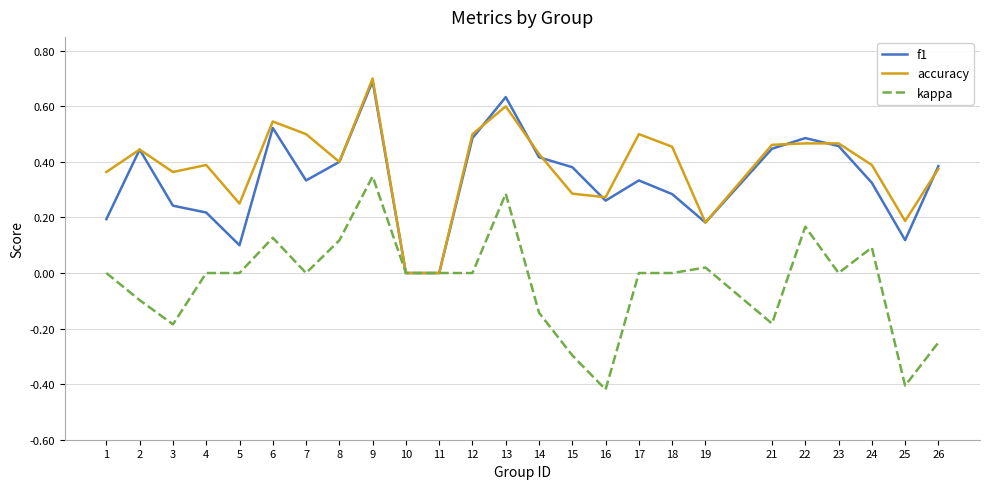

Between 1 and 26, which series saw the biggest shift?

kappa